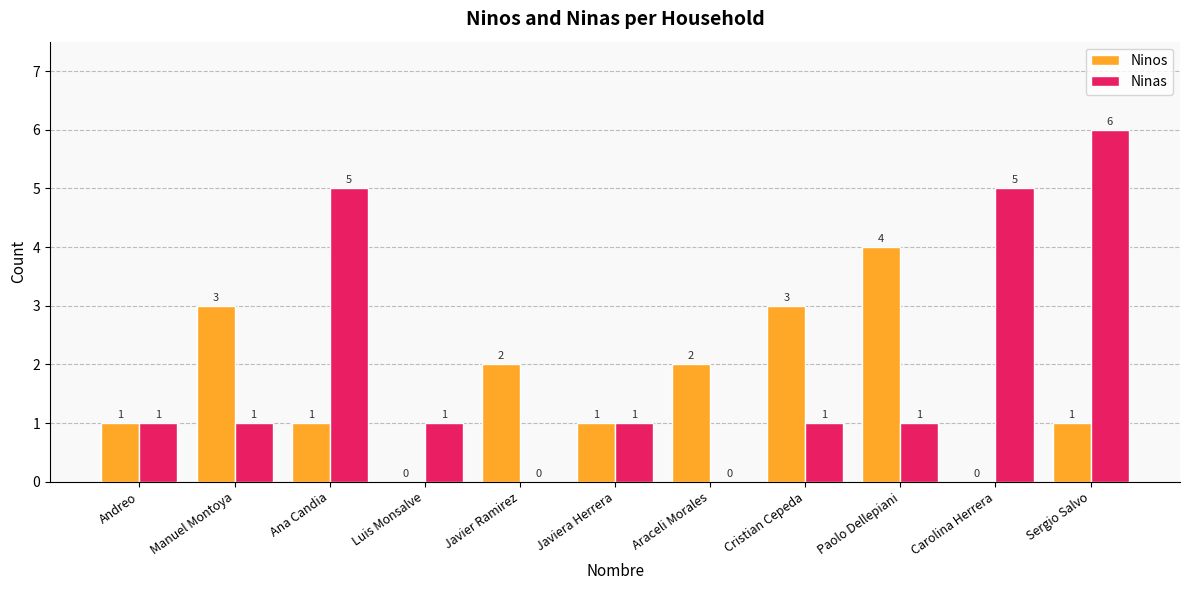

What is the approximate value of Ninas at Carolina Herrera?

5